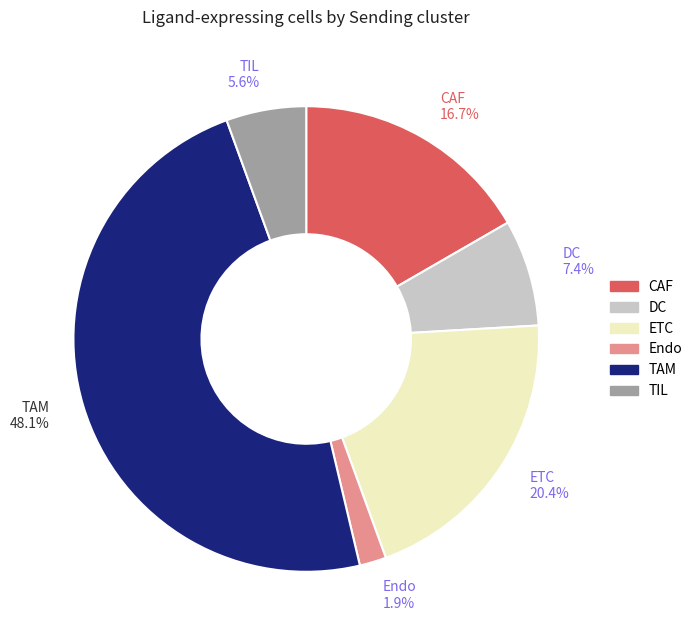

Which has a higher value, ETC or TAM?

TAM